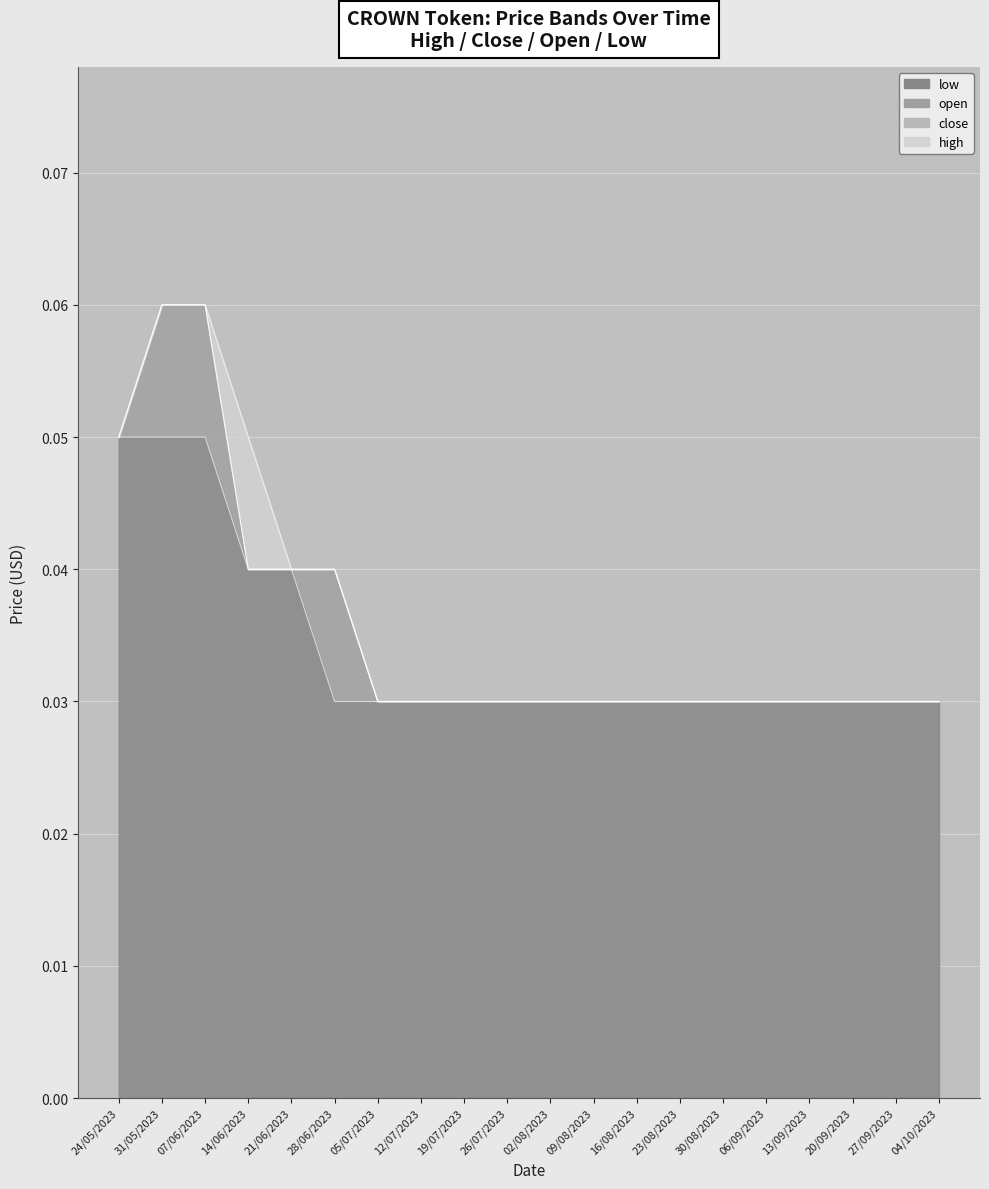

Reading left to right, list all the values displayed in this chart.

high: 24/05/2023=0.1	31/05/2023=0.1	07/06/2023=0.1	14/06/2023=0.1	21/06/2023=0.0	28/06/2023=0.0	05/07/2023=0.0	12/07/2023=0.0	19/07/2023=0.0	26/07/2023=0.0	02/08/2023=0.0	09/08/2023=0.0	16/08/2023=0.0	23/08/2023=0.0	30/08/2023=0.0	06/09/2023=0.0	13/09/2023=0.0	20/09/2023=0.0	27/09/2023=0.0	04/10/2023=0.0
close: 24/05/2023=0.1	31/05/2023=0.1	07/06/2023=0.1	14/06/2023=0.0	21/06/2023=0.0	28/06/2023=0.0	05/07/2023=0.0	12/07/2023=0.0	19/07/2023=0.0	26/07/2023=0.0	02/08/2023=0.0	09/08/2023=0.0	16/08/2023=0.0	23/08/2023=0.0	30/08/2023=0.0	06/09/2023=0.0	13/09/2023=0.0	20/09/2023=0.0	27/09/2023=0.0	04/10/2023=0.0
open: 24/05/2023=0.1	31/05/2023=0.1	07/06/2023=0.1	14/06/2023=0.0	21/06/2023=0.0	28/06/2023=0.0	05/07/2023=0.0	12/07/2023=0.0	19/07/2023=0.0	26/07/2023=0.0	02/08/2023=0.0	09/08/2023=0.0	16/08/2023=0.0	23/08/2023=0.0	30/08/2023=0.0	06/09/2023=0.0	13/09/2023=0.0	20/09/2023=0.0	27/09/2023=0.0	04/10/2023=0.0
low: 24/05/2023=0.1	31/05/2023=0.1	07/06/2023=0.1	14/06/2023=0.0	21/06/2023=0.0	28/06/2023=0.0	05/07/2023=0.0	12/07/2023=0.0	19/07/2023=0.0	26/07/2023=0.0	02/08/2023=0.0	09/08/2023=0.0	16/08/2023=0.0	23/08/2023=0.0	30/08/2023=0.0	06/09/2023=0.0	13/09/2023=0.0	20/09/2023=0.0	27/09/2023=0.0	04/10/2023=0.0